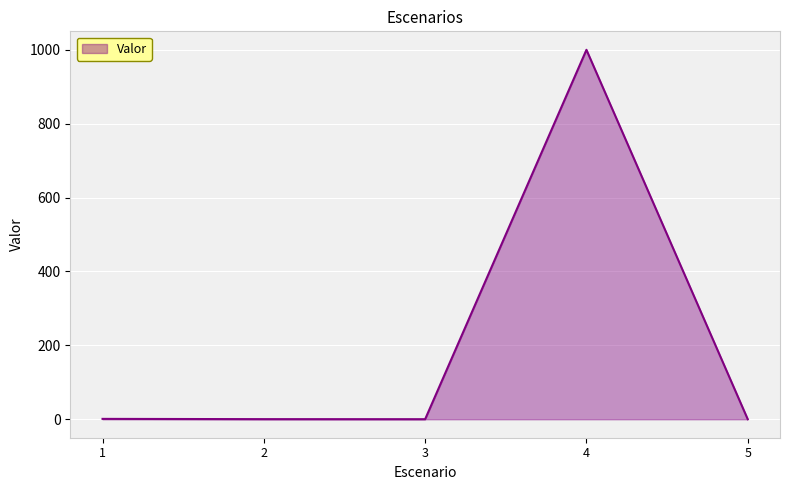

What is the sum of all values?

1001.5